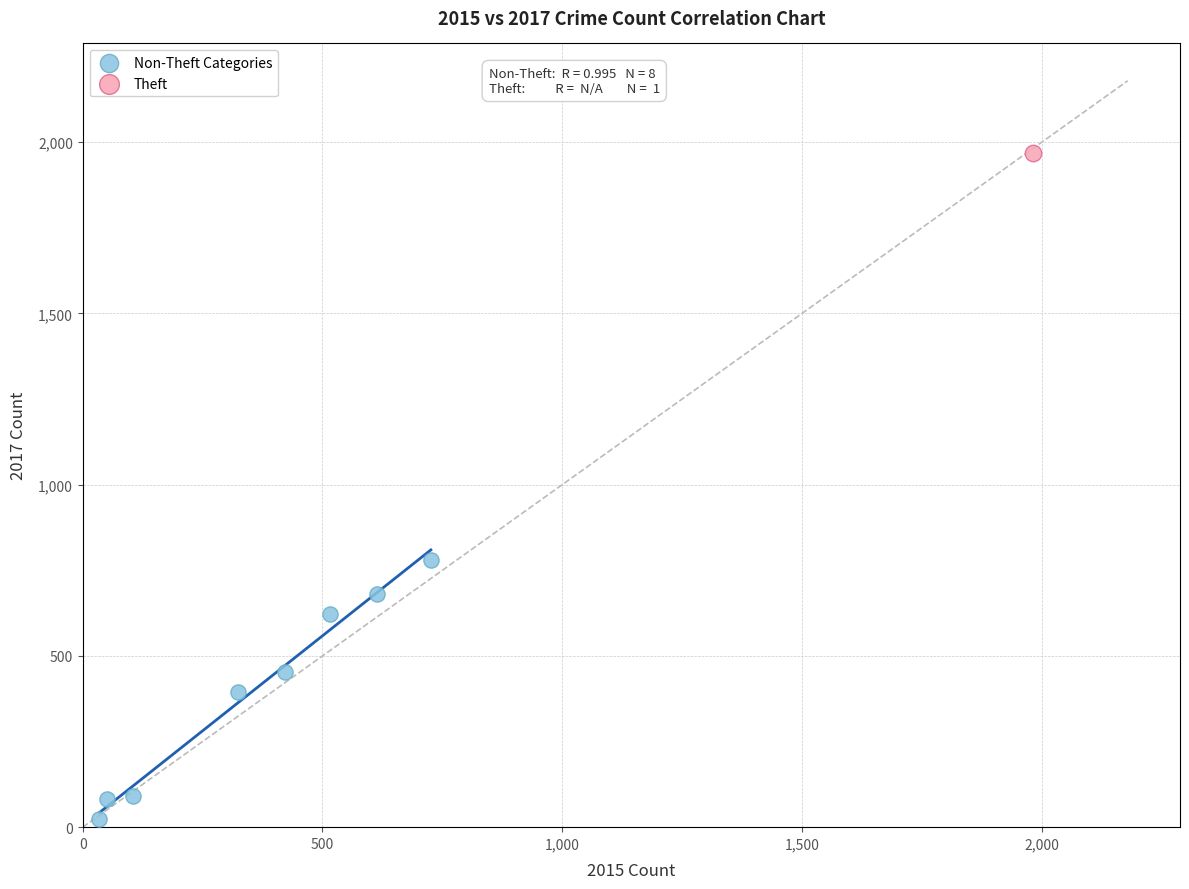

What are all the series names shown in the legend?

Non-Theft Categories, Theft